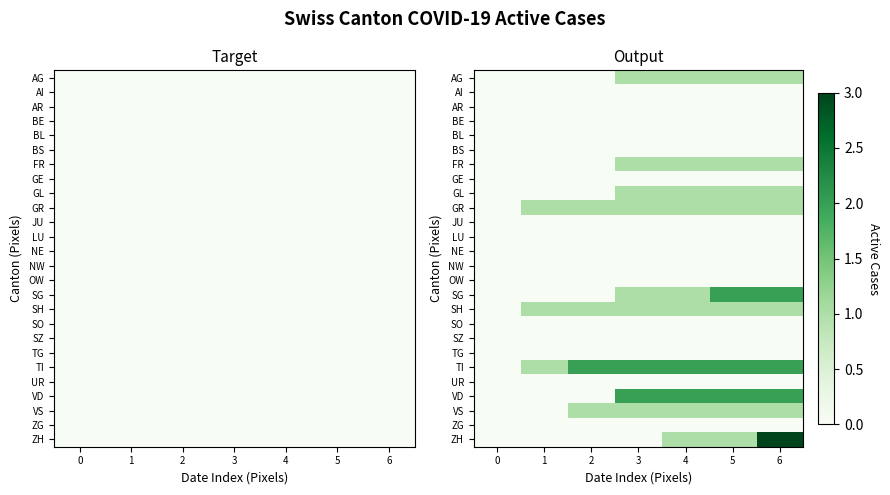

What is the average value of the ZH series?

1